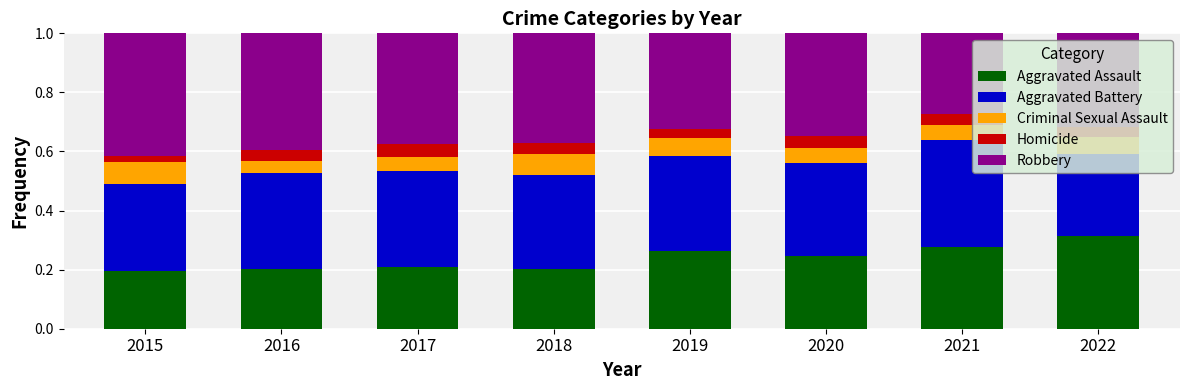

What is the total value across all series at 2016?

1.0